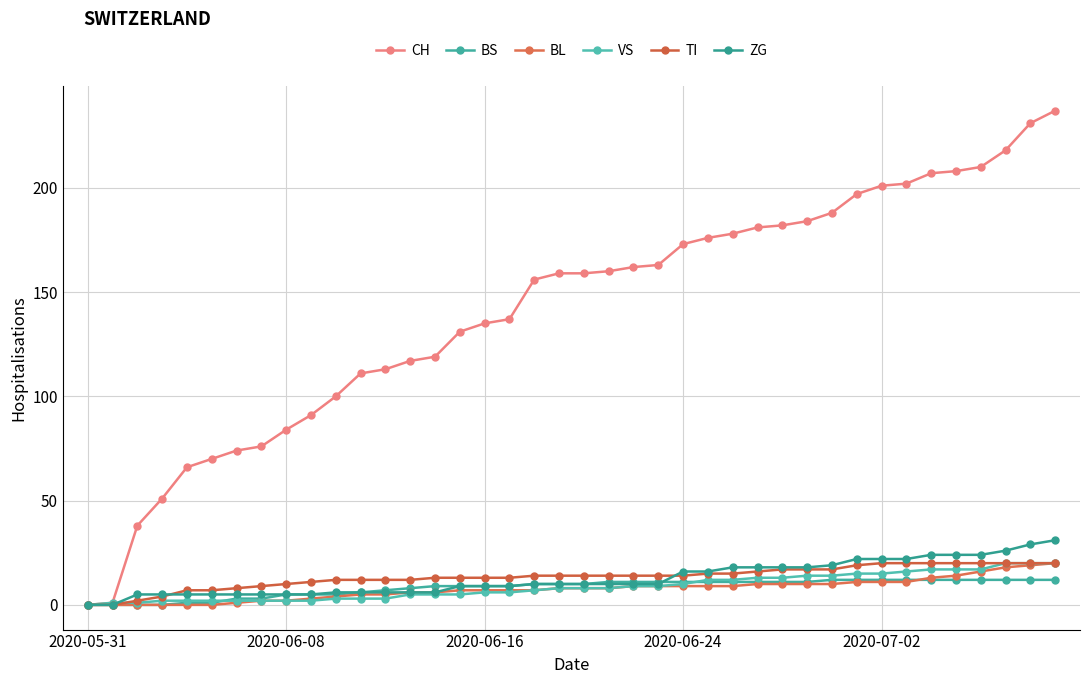

True or false: BL and ZG intersect in this chart.

False